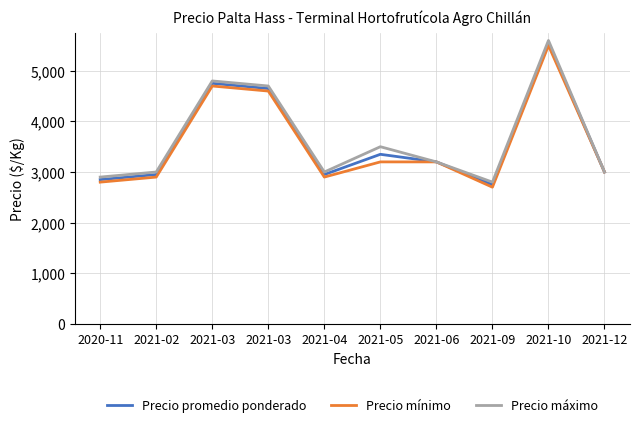

At which category does Precio promedio ponderado reach its first local valley?

2021-04